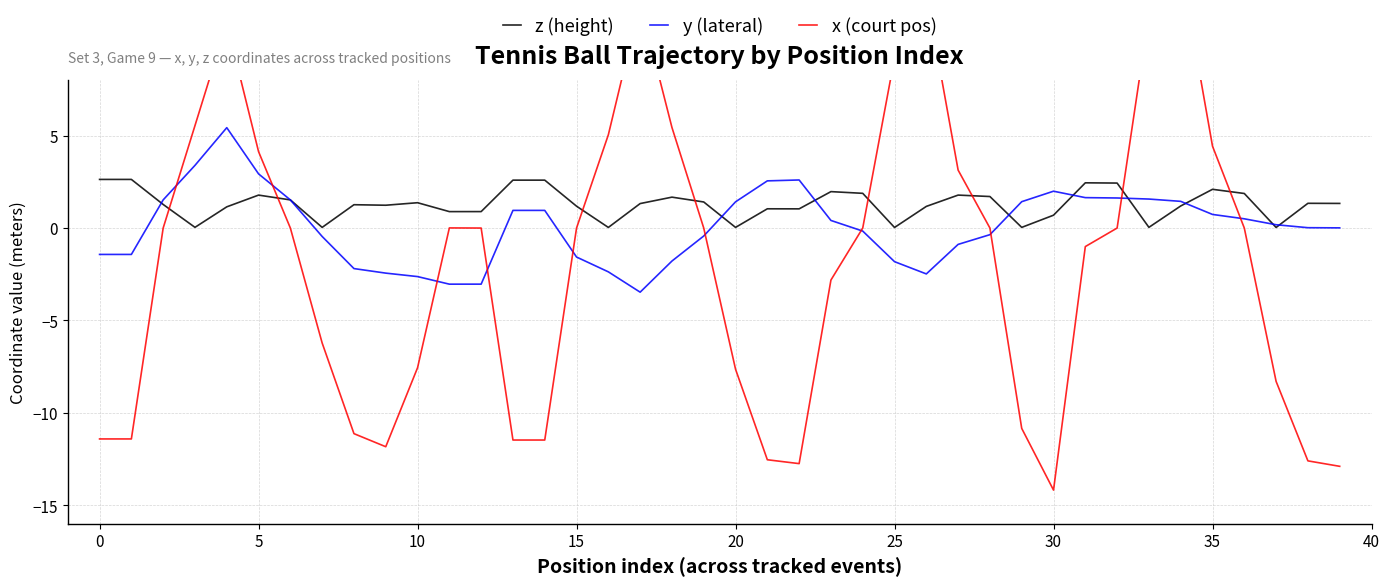

What is the label of the 15th point from the right?

25